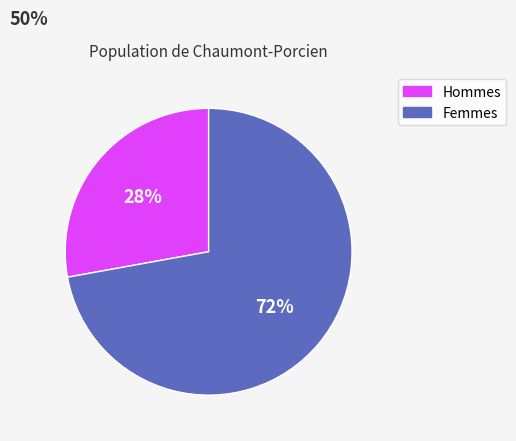

To the nearest percent, what is the difference between the largest and smallest slice percentages?

44%